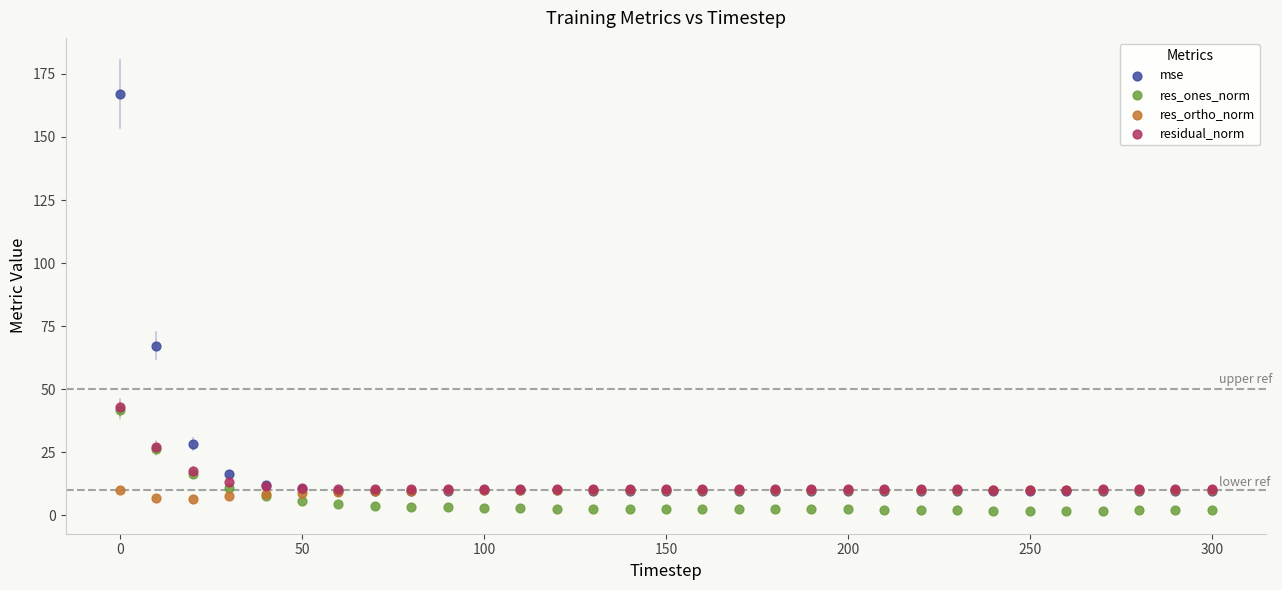

Which series contains the lowest Y value?

res_ones_norm